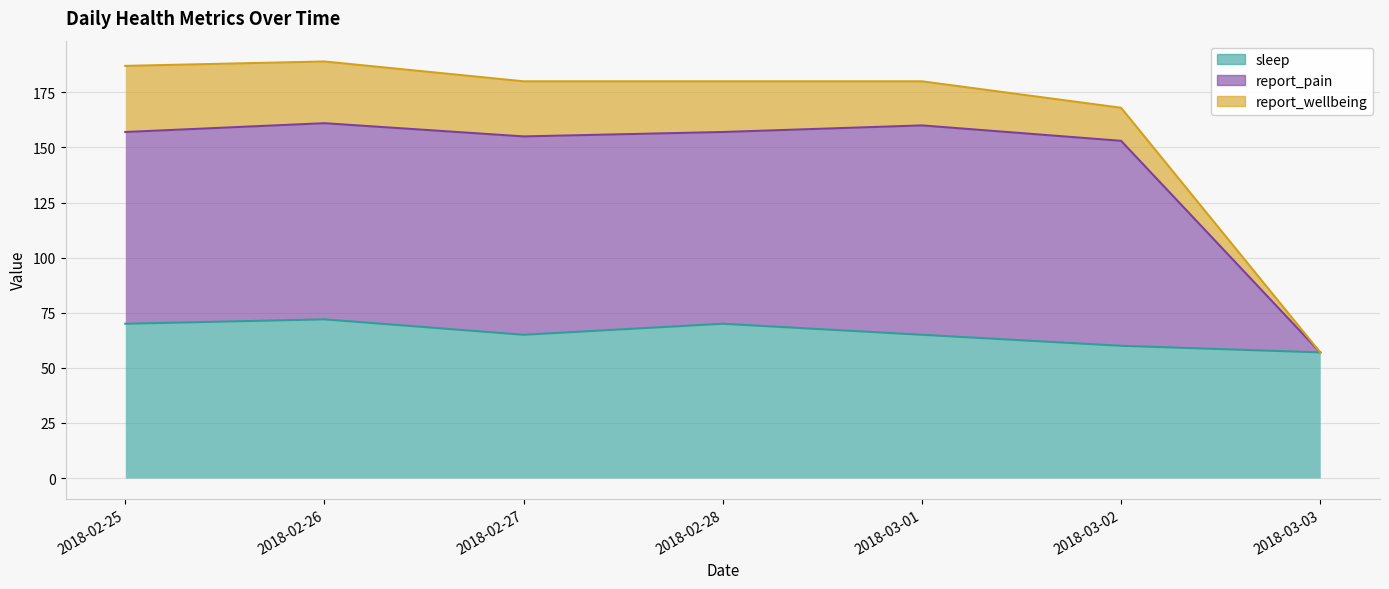

What is the difference between the report_pain values at 2018-02-25 and 2018-03-03?

100